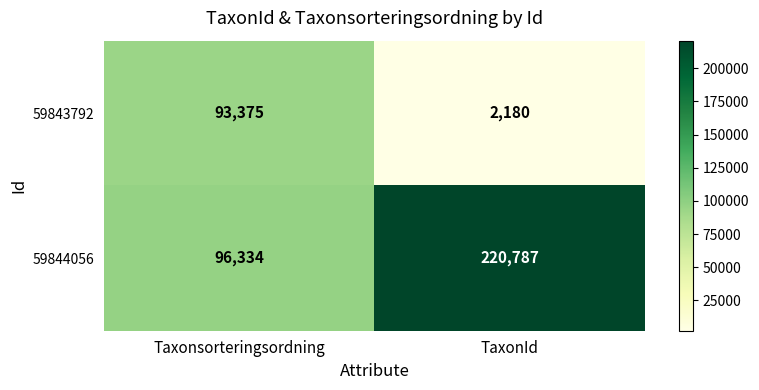

What is the difference between the 59843792 values at Taxonsorteringsordning and TaxonId?

91195